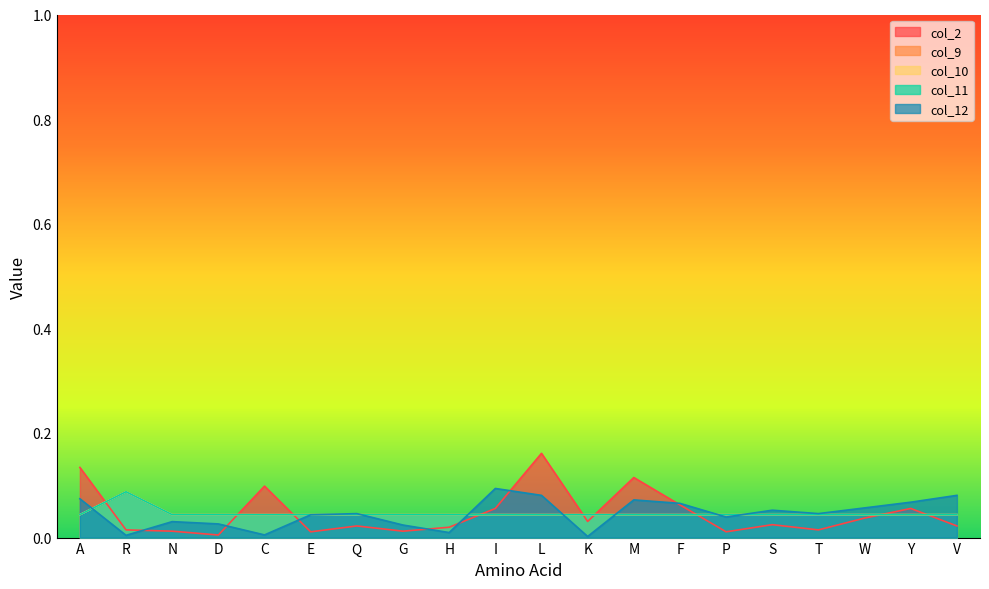

Reading right to left, what are all the values shown in this chart?

col_2: 0.0	0.1	0.0	0.0	0.0	0.0	0.1	0.1	0.0	0.2	0.1	0.0	0.0	0.0	0.0	0.1	0.0	0.0	0.0	0.1
col_9: 0.0	0.0	0.0	0.0	0.0	0.0	0.0	0.0	0.0	0.0	0.0	0.0	0.0	0.0	0.0	0.0	0.0	0.0	0.1	0.0
col_10: 0.0	0.0	0.0	0.0	0.0	0.0	0.0	0.0	0.0	0.0	0.0	0.0	0.0	0.0	0.0	0.0	0.0	0.0	0.1	0.0
col_11: 0.0	0.0	0.0	0.0	0.0	0.0	0.0	0.0	0.0	0.0	0.0	0.0	0.0	0.0	0.0	0.0	0.0	0.0	0.1	0.0
col_12: 0.1	0.1	0.1	0.0	0.1	0.0	0.1	0.1	0.0	0.1	0.1	0.0	0.0	0.0	0.0	0.0	0.0	0.0	0.0	0.1